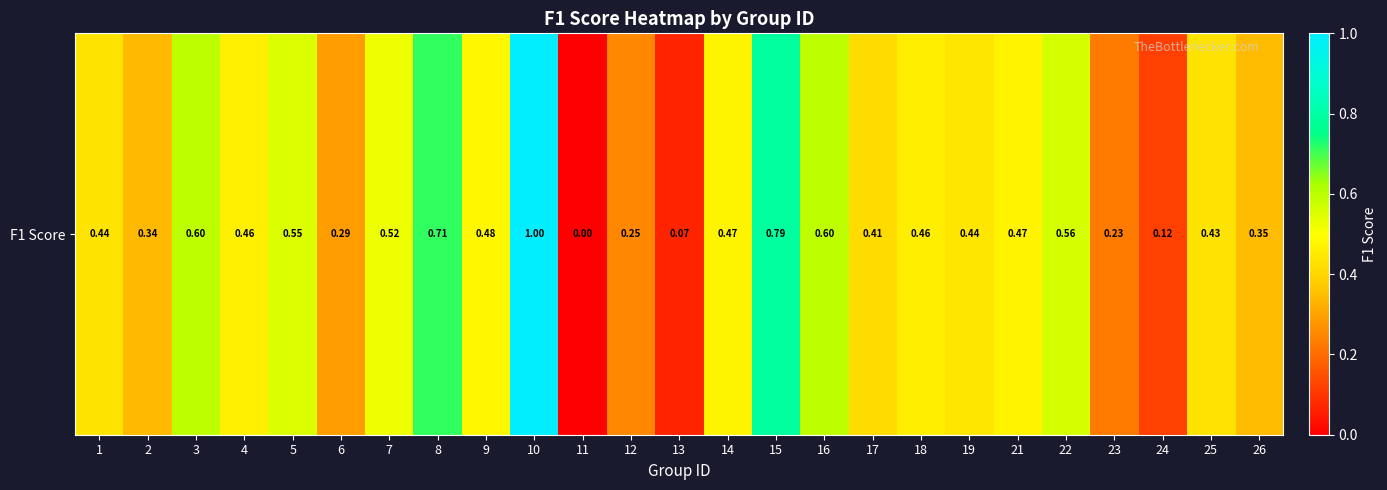

List the labels in order of value, largest first.

10, 15, 8, 3, 16, 22, 5, 7, 9, 14, 21, 4, 18, 19, 1, 25, 17, 26, 2, 6, 12, 23, 24, 13, 11